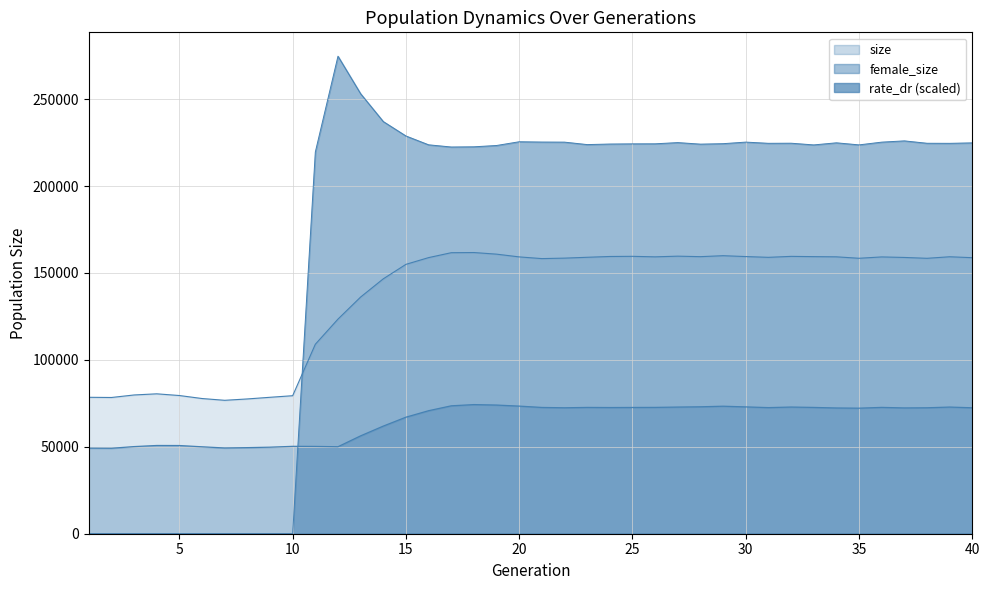

What is the value of the size point at the 30th from the left?

159429